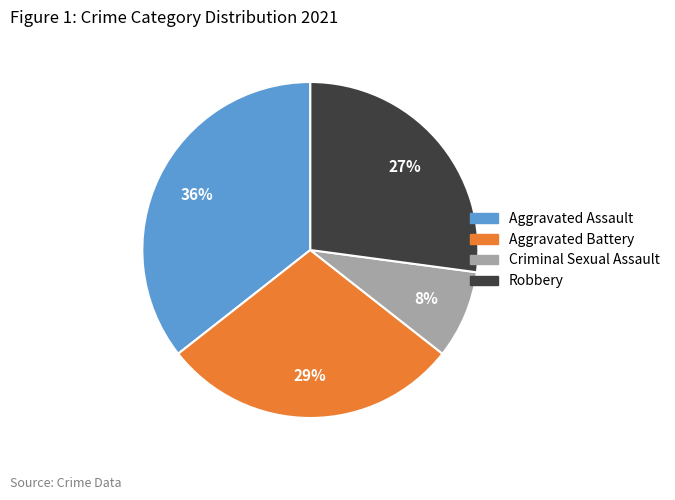

Is the sum of Aggravated Assault and Criminal Sexual Assault greater than half?

No